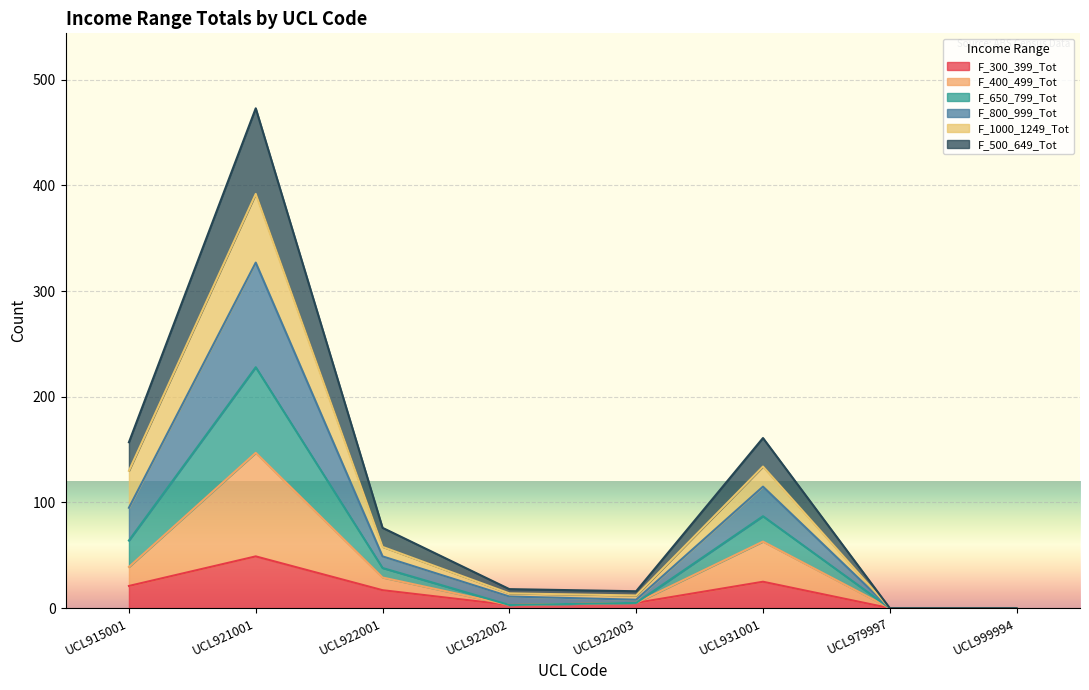

What is the maximum value for F_300_399_Tot?

49